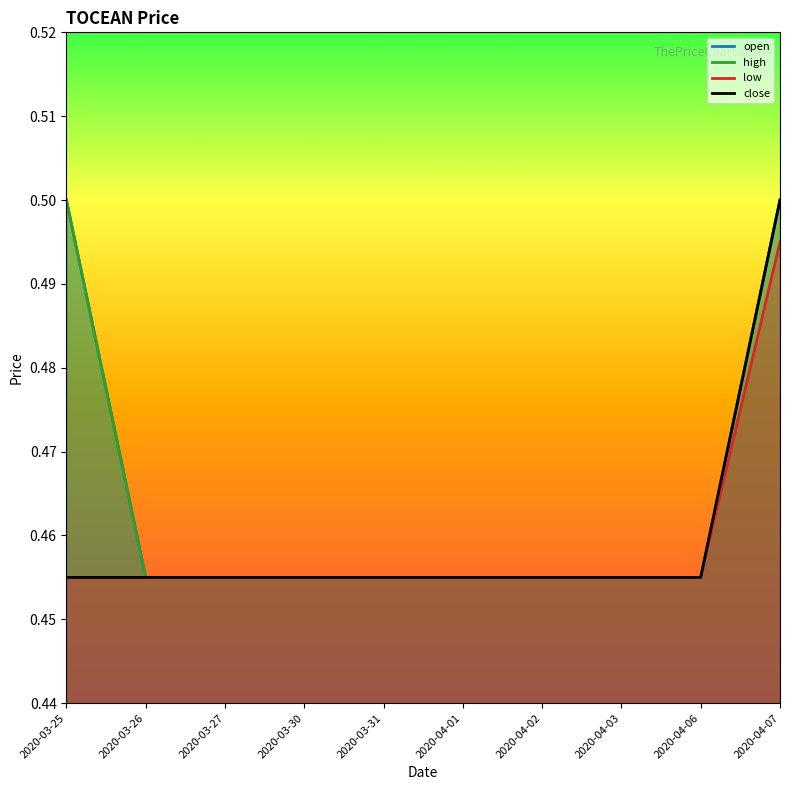

Which category has the highest value in the open series?

2020-03-25